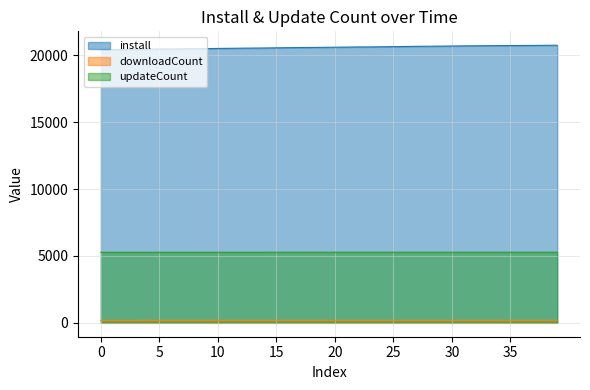

True or false: install has a value of 20433 at 2024-11-26.

True